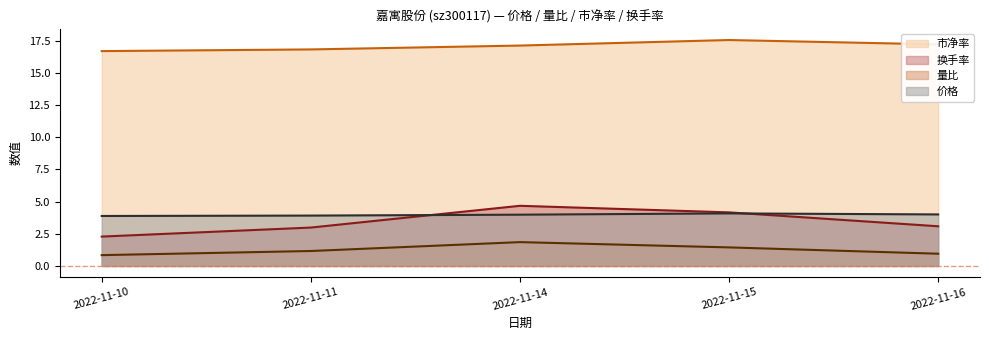

Where does the 量比 series first go above 1?

2022-11-11